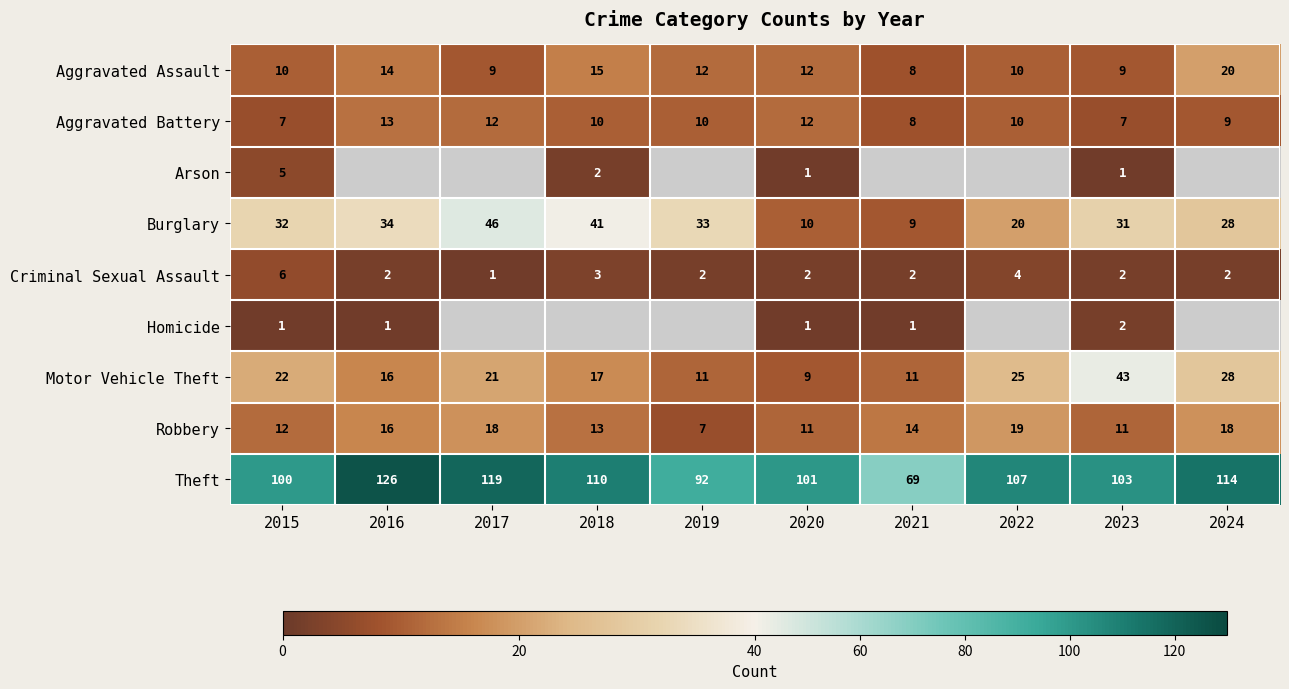

List the labels in order of Burglary value, largest first.

2017, 2018, 2016, 2019, 2015, 2023, 2024, 2022, 2020, 2021